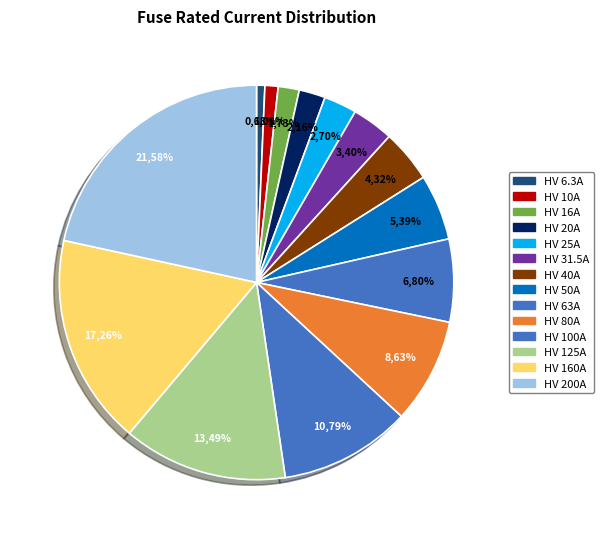

Rank the categories by value from highest to lowest.

HV 200A, HV 160A, HV 125A, HV 100A, HV 80A, HV 63A, HV 50A, HV 40A, HV 31.5A, HV 25A, HV 20A, HV 16A, HV 10A, HV 6.3A